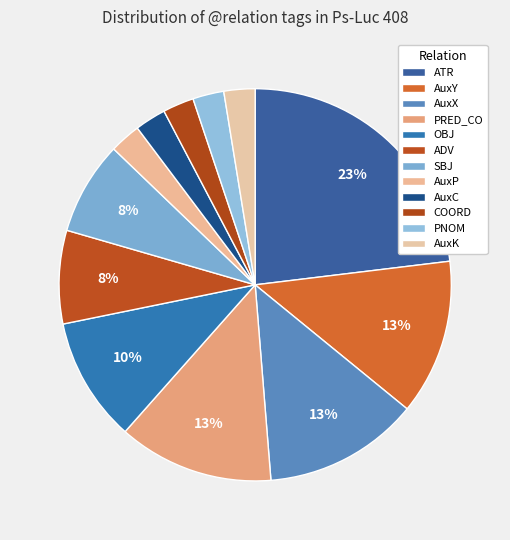

Which category has the smallest portion of the pie?

AuxP